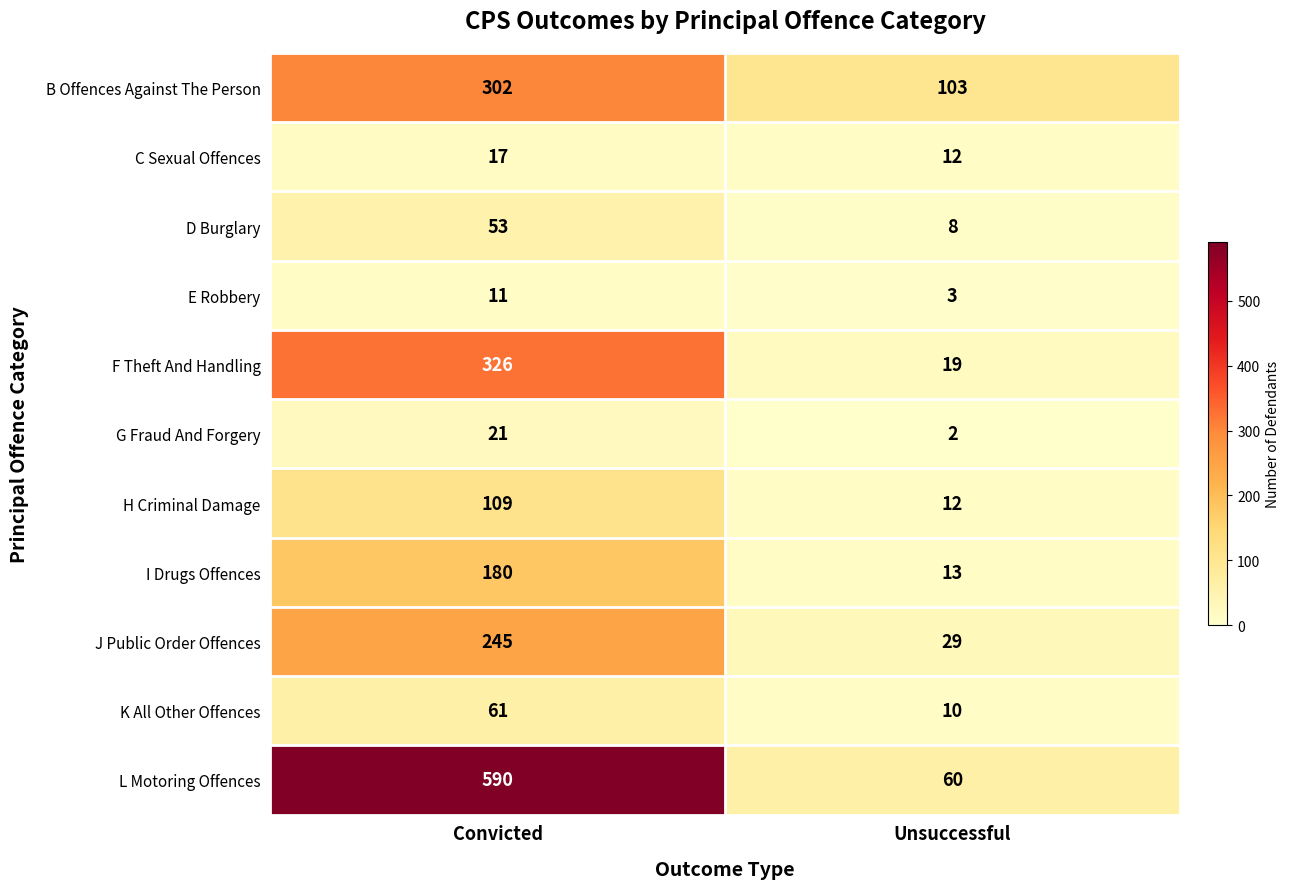

How many categories are shown in the chart?

2